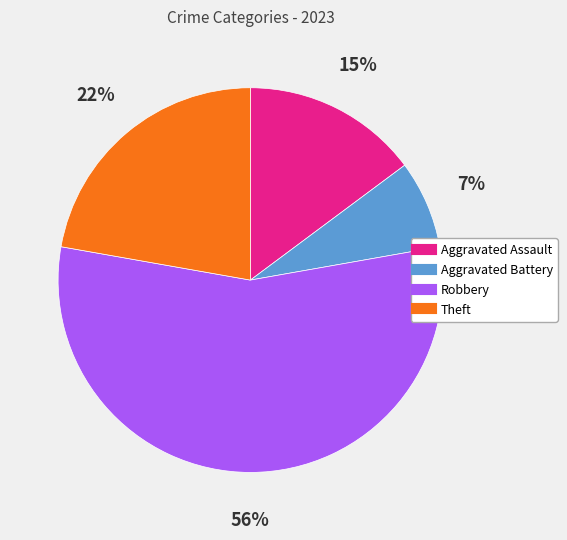

Do Aggravated Assault and Robbery together represent more than half of the pie?

Yes